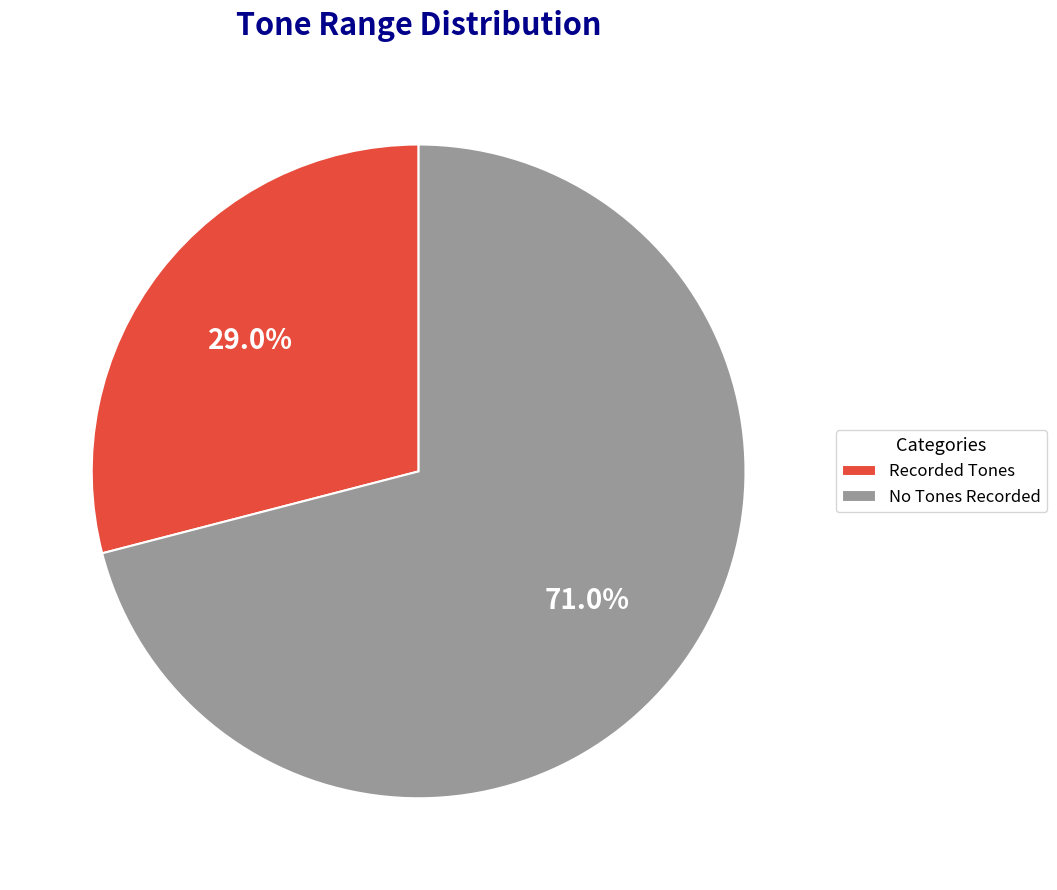

Combined, what portion of the pie is Recorded Tones and No Tones Recorded?

100.0%